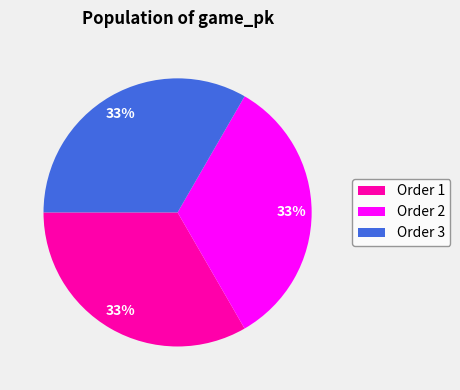

Is it true that Order 2 is 25% of the pie?

False